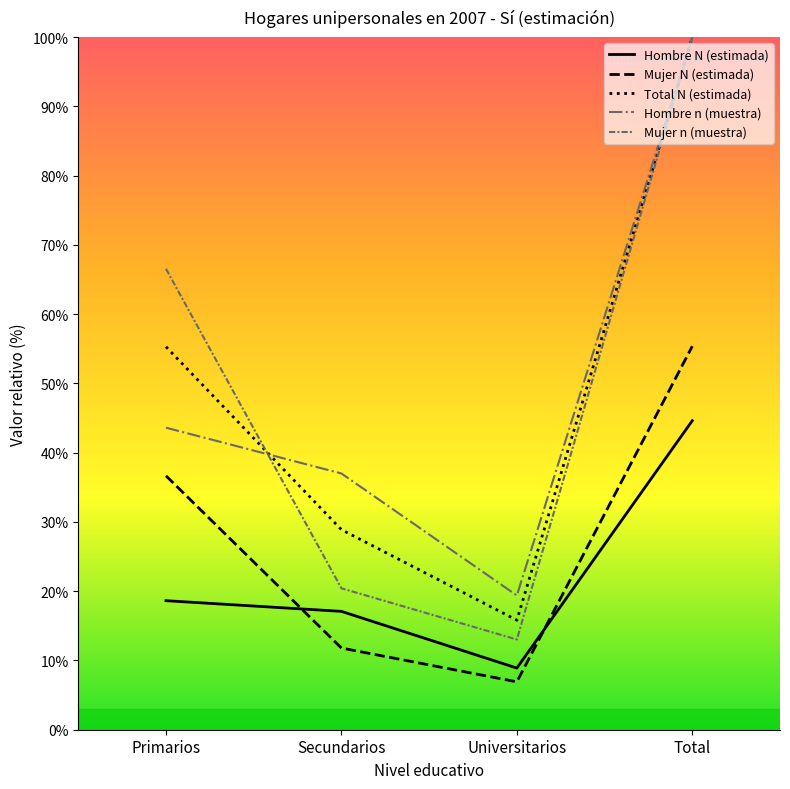

Is this an area chart (filled region under the line)?

No